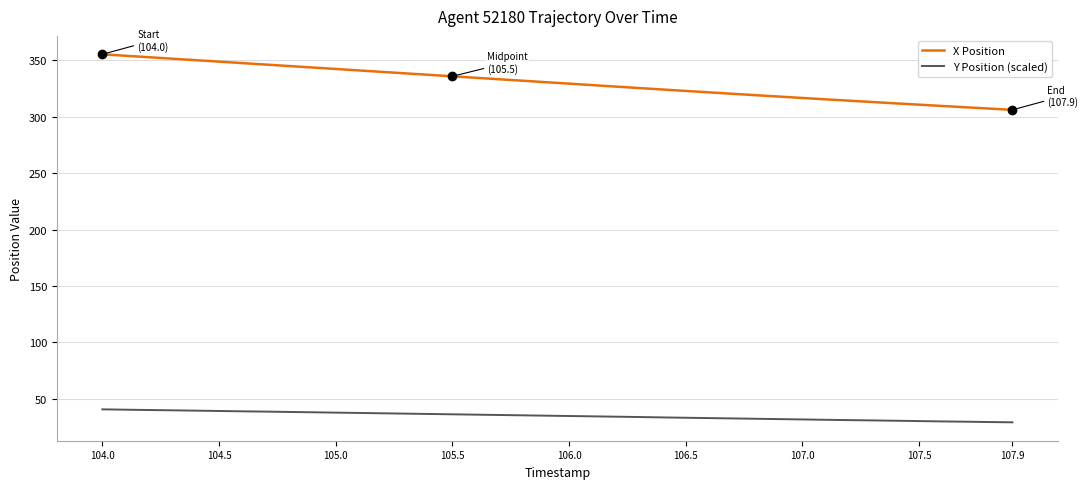

True or false: Y Position (scaled) and X Position cross at least once.

False